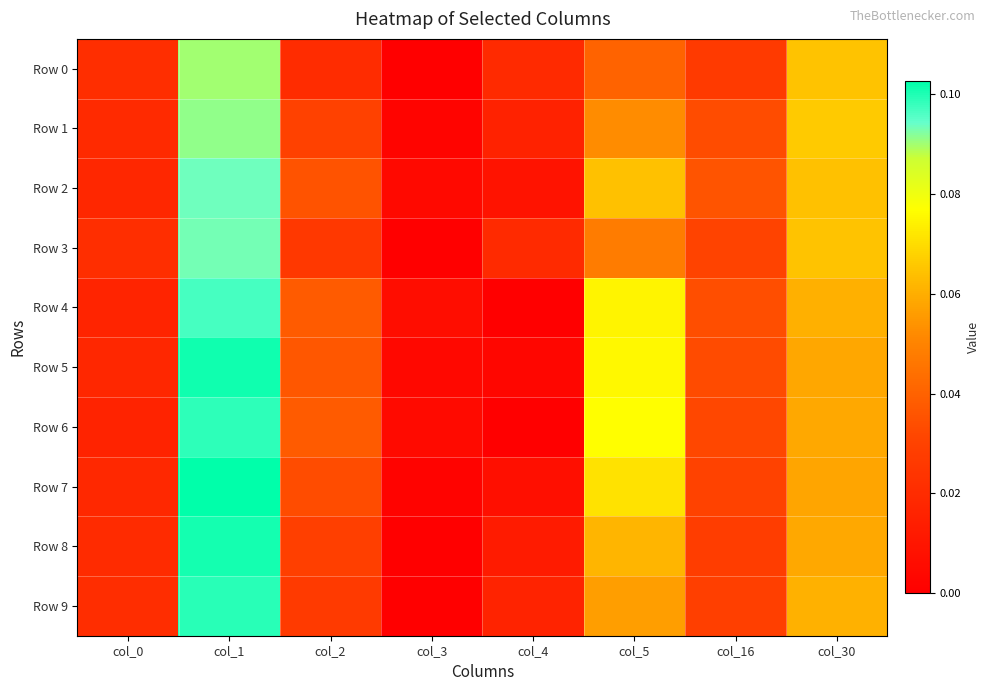

Reading right to left, what are all the values shown in this chart?

Row 0: col_30=0.1	col_16=0.0	col_5=0.0	col_4=0.0	col_3=0.0	col_2=0.0	col_1=0.1	col_0=0.0
Row 1: col_30=0.1	col_16=0.0	col_5=0.1	col_4=0.0	col_3=0.0	col_2=0.0	col_1=0.1	col_0=0.0
Row 2: col_30=0.1	col_16=0.0	col_5=0.1	col_4=0.0	col_3=0.0	col_2=0.0	col_1=0.1	col_0=0.0
Row 3: col_30=0.1	col_16=0.0	col_5=0.0	col_4=0.0	col_3=0.0	col_2=0.0	col_1=0.1	col_0=0.0
Row 4: col_30=0.1	col_16=0.0	col_5=0.1	col_4=0.0	col_3=0.0	col_2=0.0	col_1=0.1	col_0=0.0
Row 5: col_30=0.1	col_16=0.0	col_5=0.1	col_4=0.0	col_3=0.0	col_2=0.0	col_1=0.1	col_0=0.0
Row 6: col_30=0.1	col_16=0.0	col_5=0.1	col_4=0.0	col_3=0.0	col_2=0.0	col_1=0.1	col_0=0.0
Row 7: col_30=0.1	col_16=0.0	col_5=0.1	col_4=0.0	col_3=0.0	col_2=0.0	col_1=0.1	col_0=0.0
Row 8: col_30=0.1	col_16=0.0	col_5=0.1	col_4=0.0	col_3=0.0	col_2=0.0	col_1=0.1	col_0=0.0
Row 9: col_30=0.1	col_16=0.0	col_5=0.1	col_4=0.0	col_3=0.0	col_2=0.0	col_1=0.1	col_0=0.0